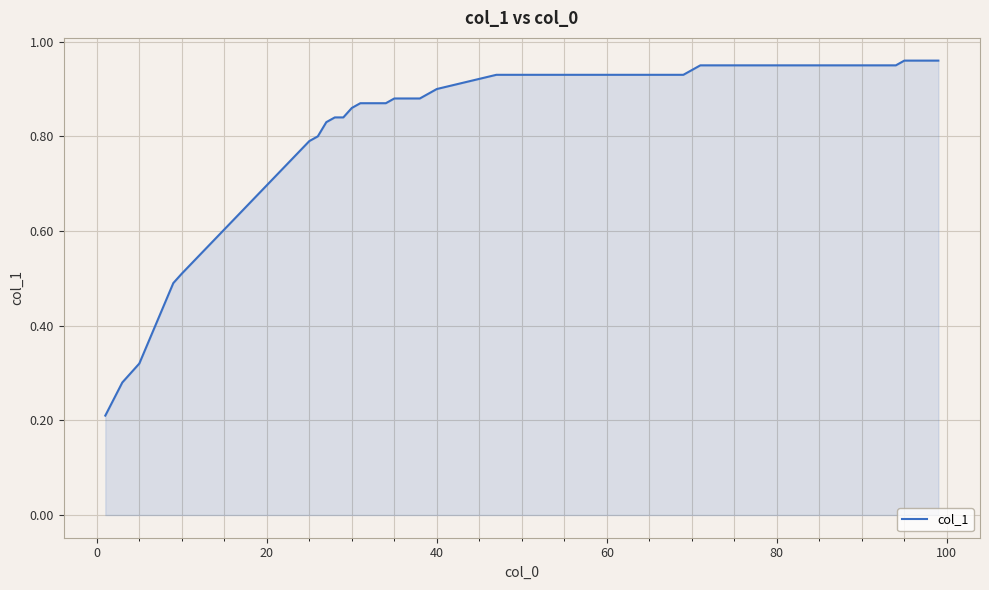

What is the maximum value shown in the chart?

1.0